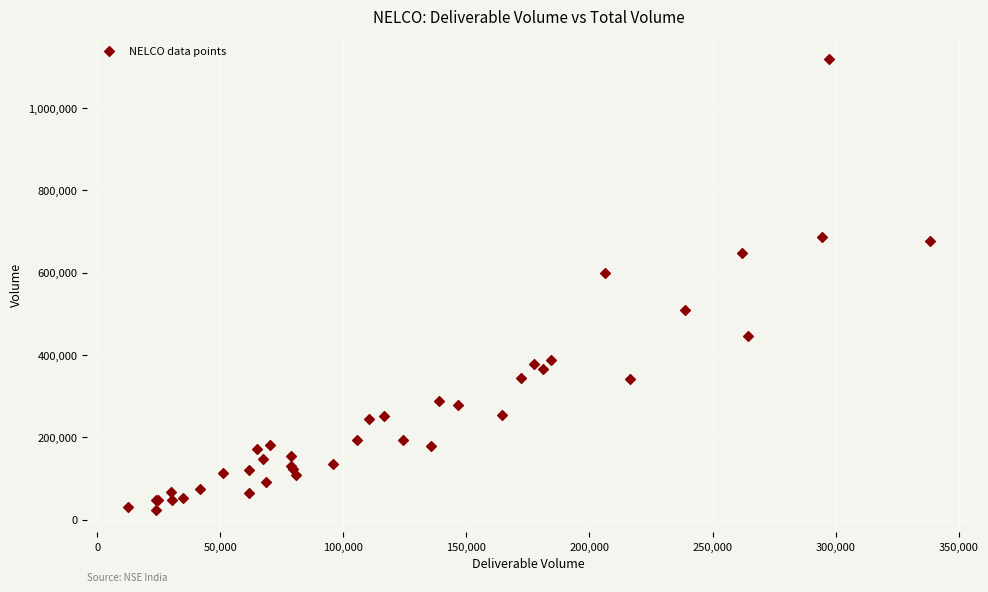

What Y value in the scatter plot is closest to 571635?

599121